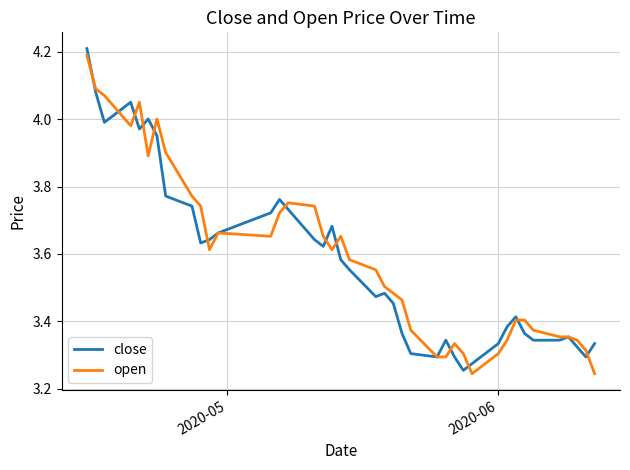

What is the maximum value shown in the chart?

4.2